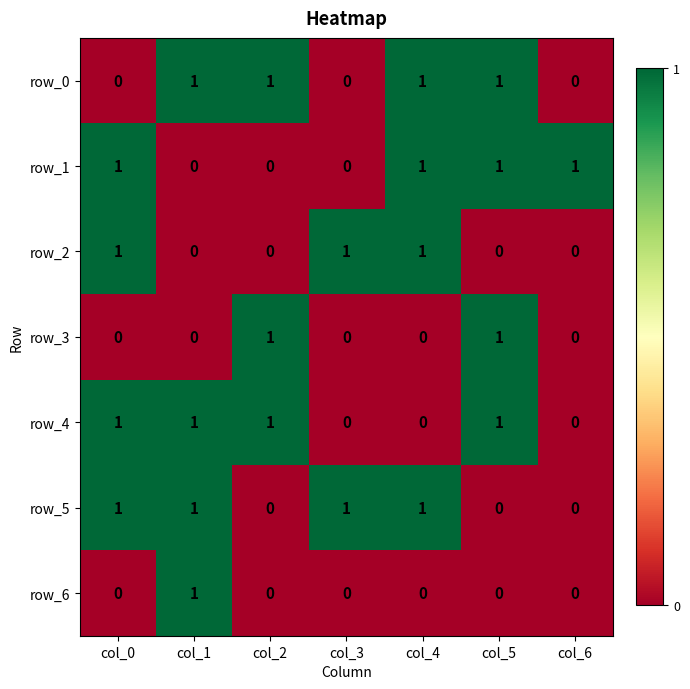

What is the difference between the maximum and minimum values in the row_3 series?

1